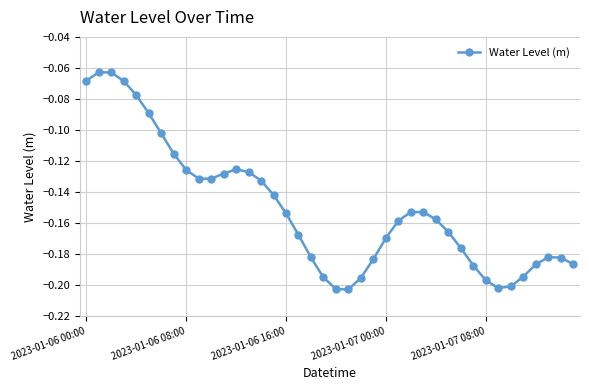

True or false: there are more than 2 points higher than both neighbors.

True